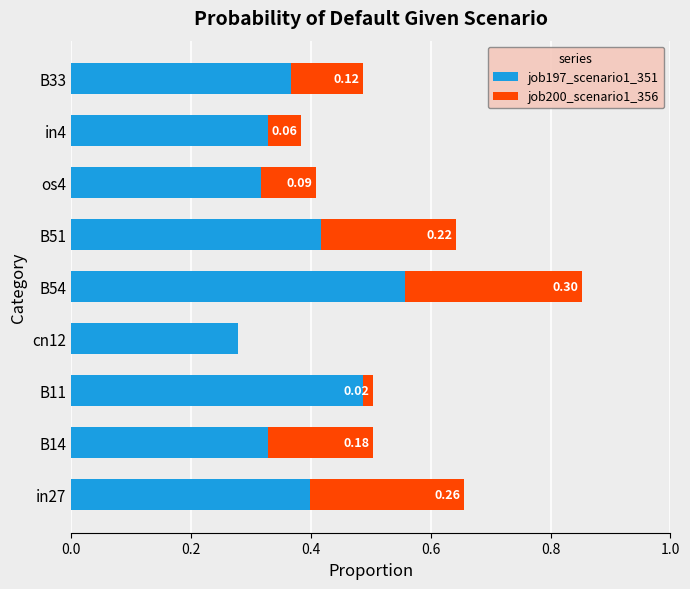

What is the sum of all job197_scenario1_351 values?

3.5